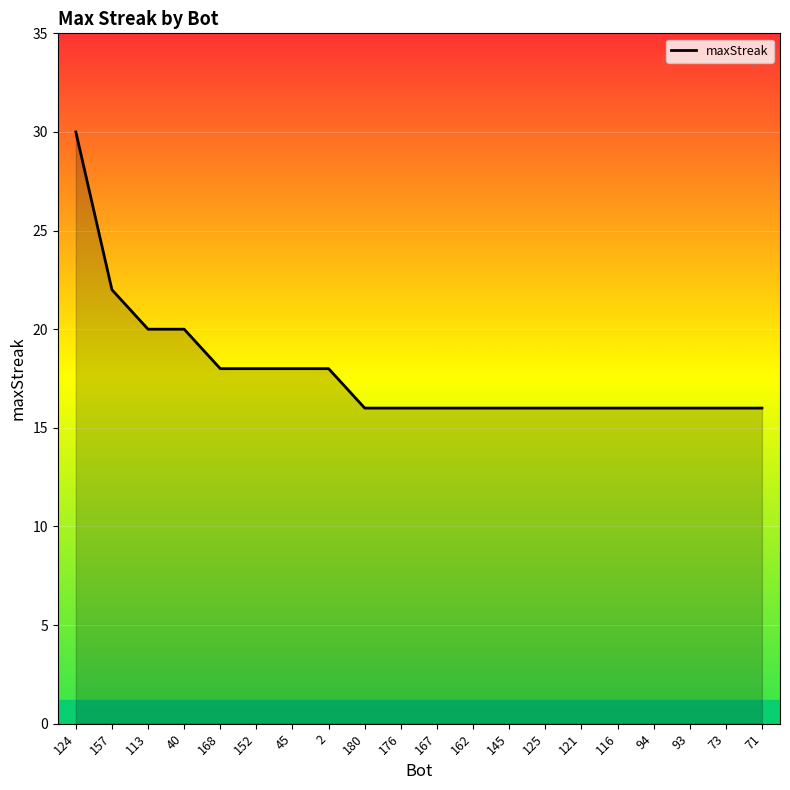

What is the maximum value shown in the chart?

30